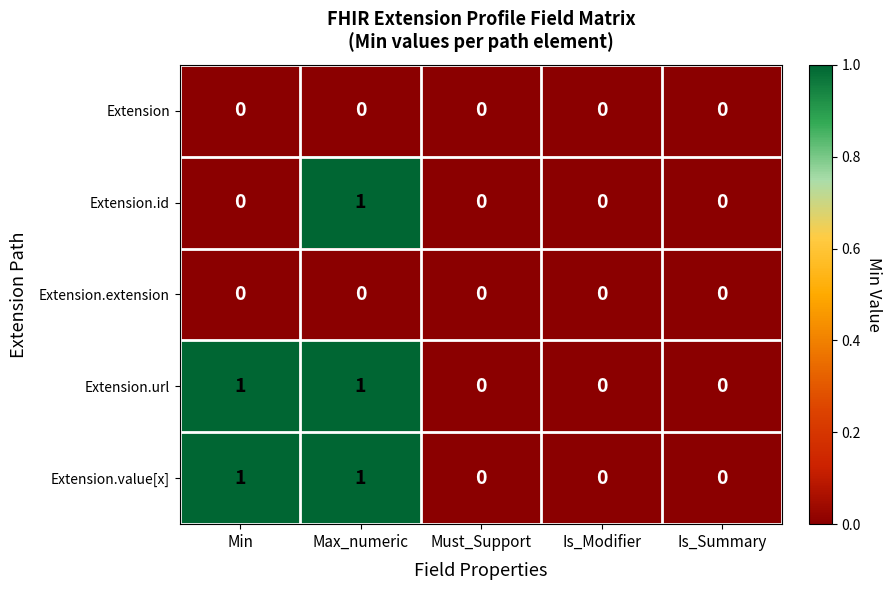

The value of Extension at Must_Support is 0. True or false?

True